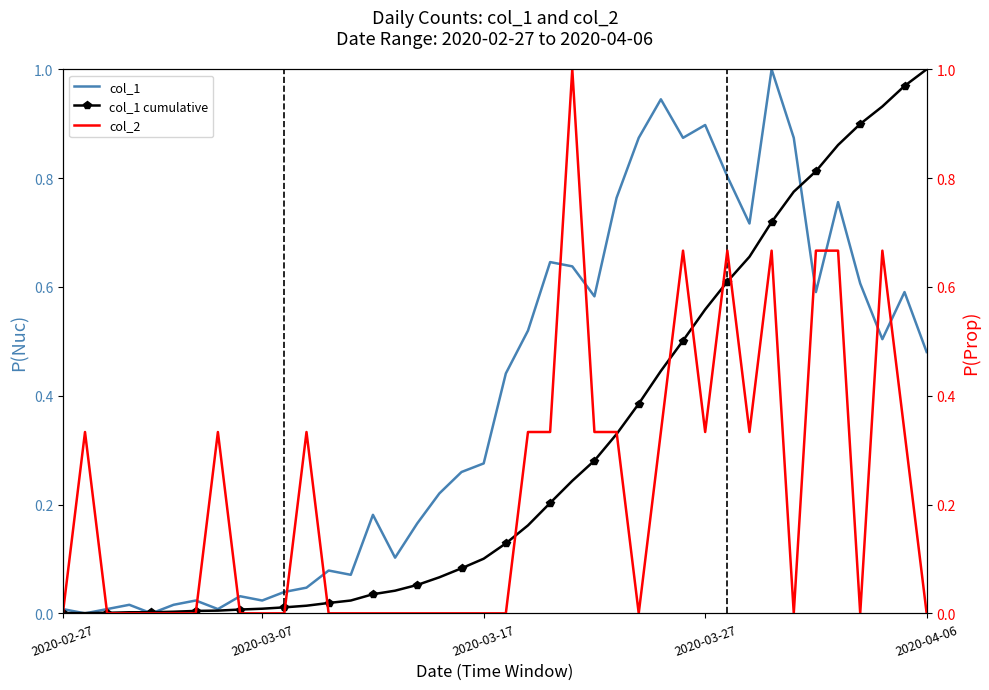

Is it true that col_2 equals 0.7 at 20?

False